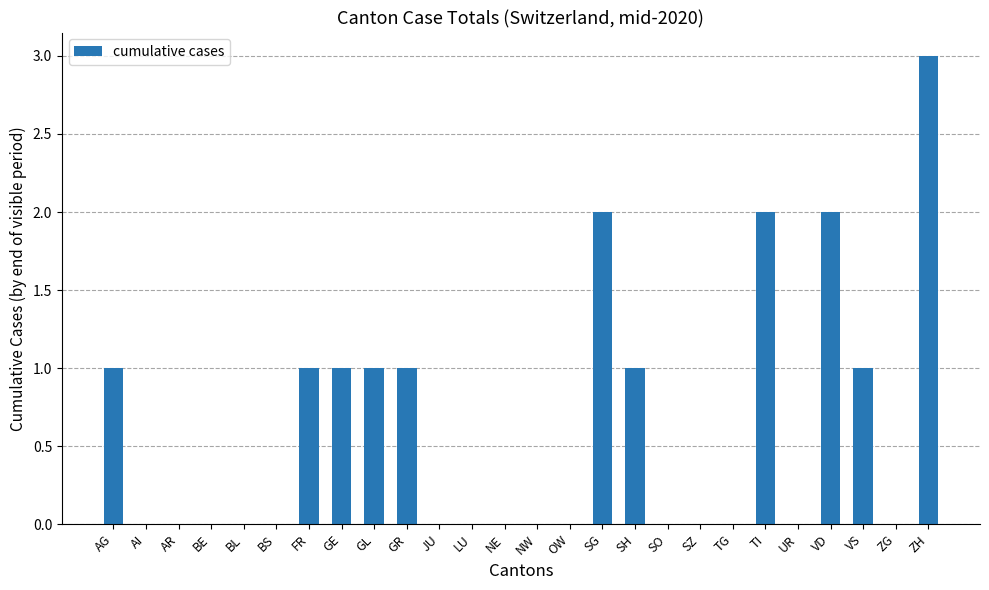

What is the sum of all values?

16